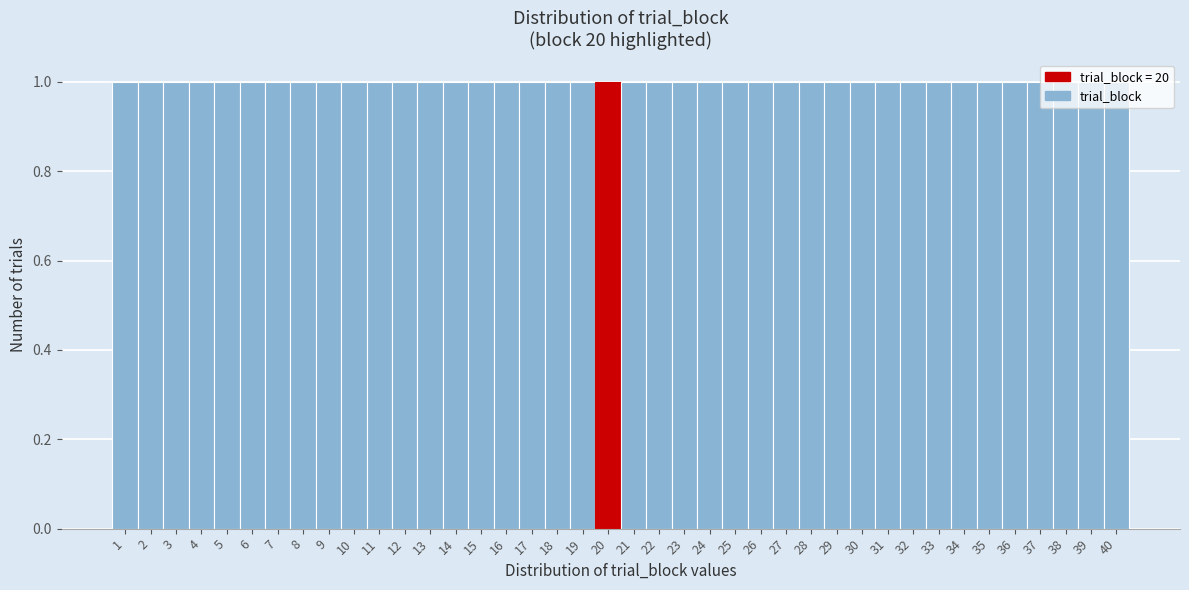

How tall is the bar that spans 14.5 to 15.5 on the x-axis? The values are not printed on the chart, so give them approximately, as read against the axis.

1